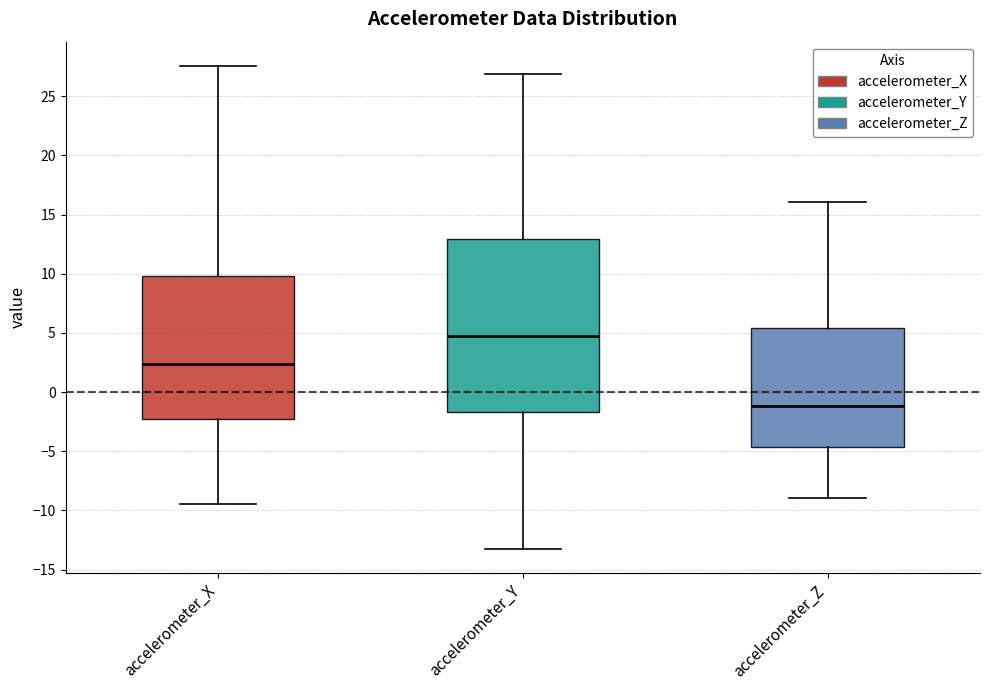

Where does the median line of the box for accelerometer_X sit on the y-axis? The values are not printed on the chart, so give them approximately, as read against the axis.

2.5